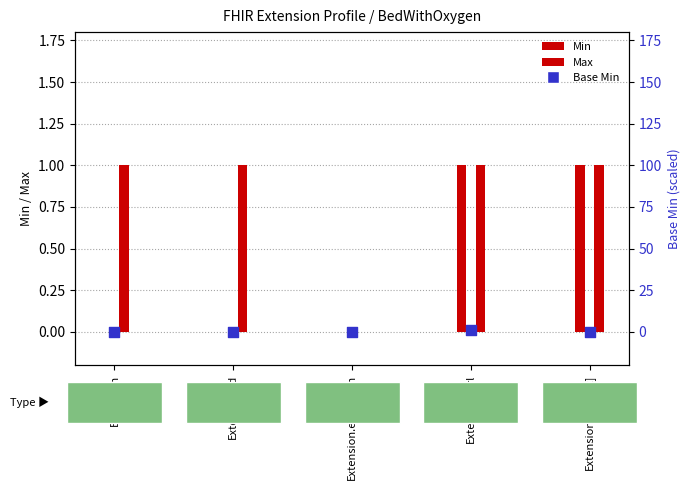

Is the value of Min at Extension.id greater than the value of Max at Extension.value[x]?

No